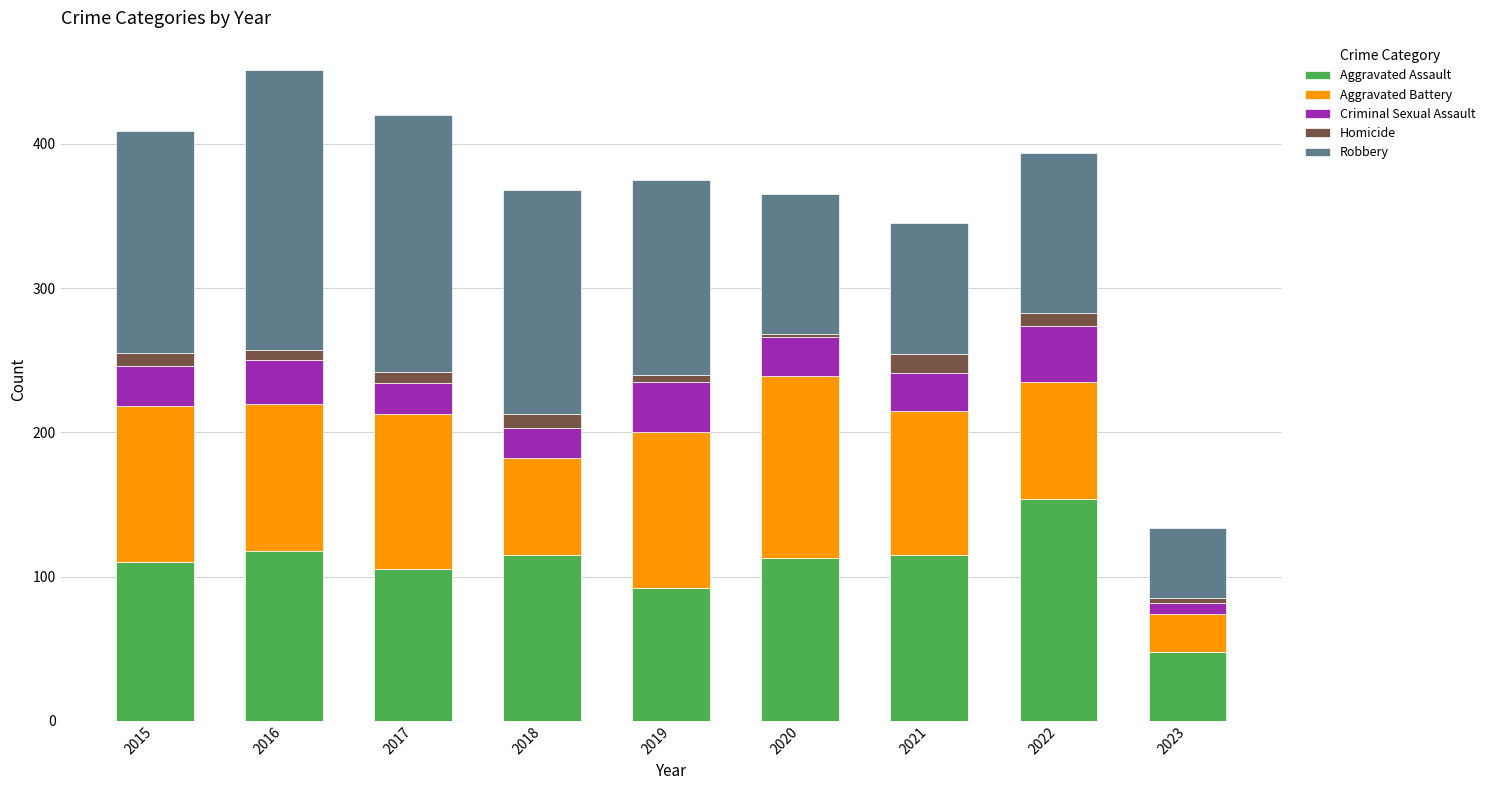

How many series are shown in this chart?

5